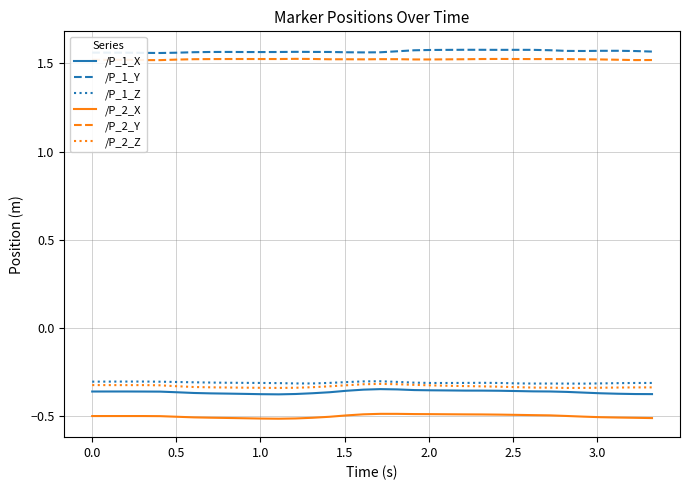

True or false: /P_2_X and /P_1_X cross at least once.

False